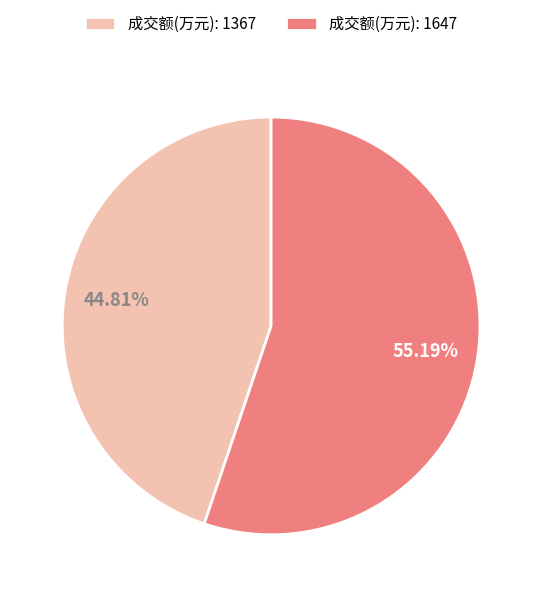

Is there any slice that represents more than half of the pie?

Yes